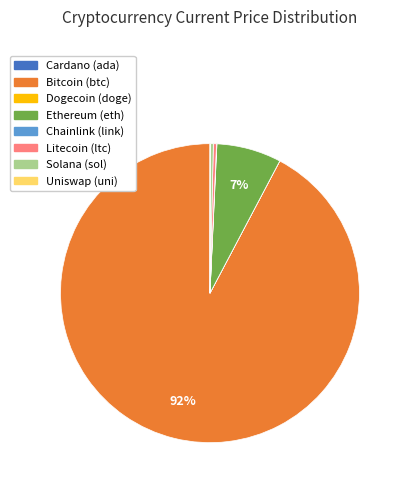

To the nearest percent, what is the average slice percentage?

12%